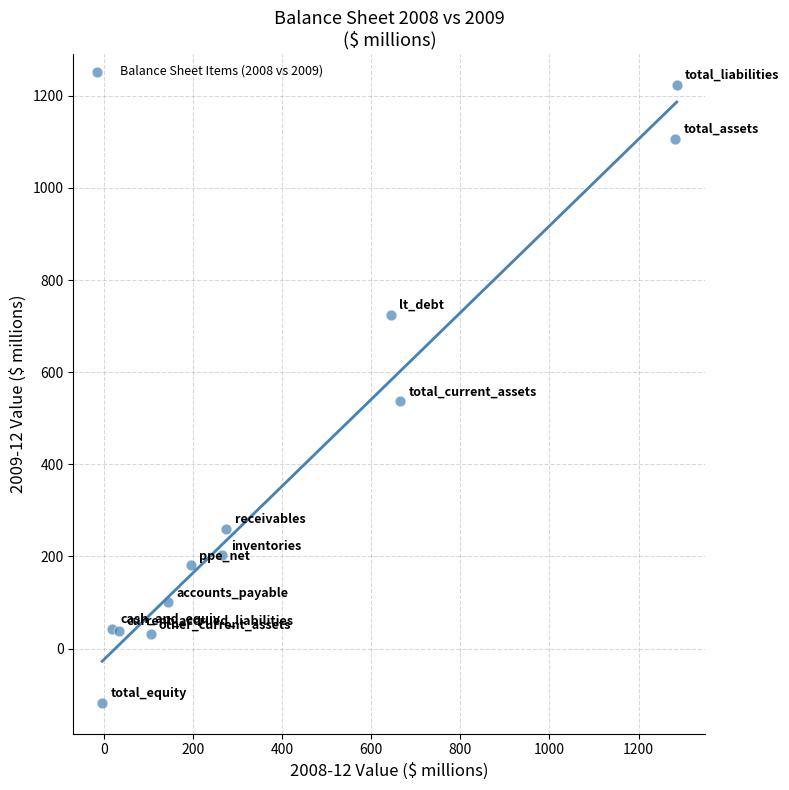

What Y value in the scatter plot is closest to 553?

537.1